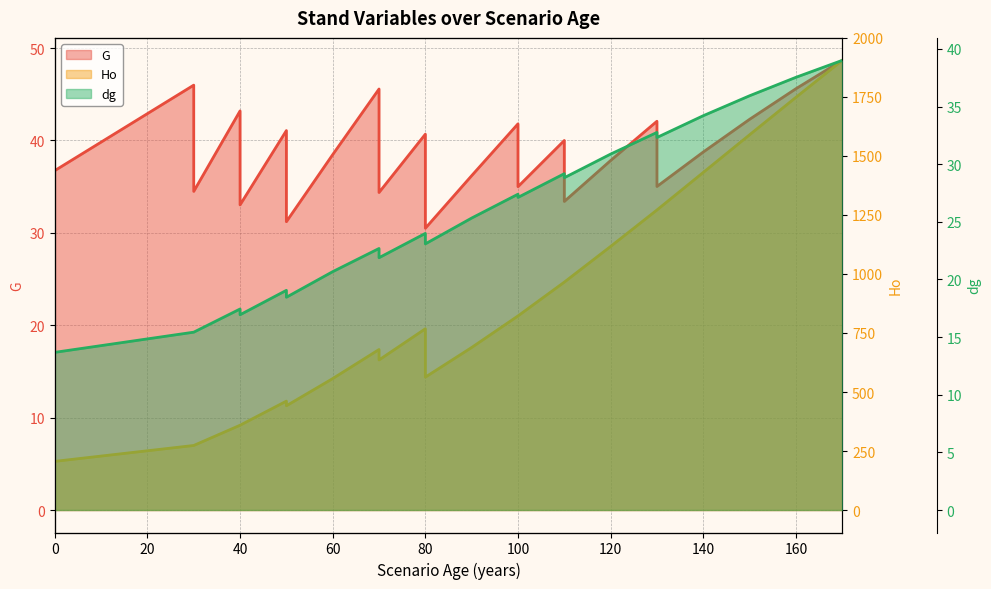

Count the number of categories in the chart.

33